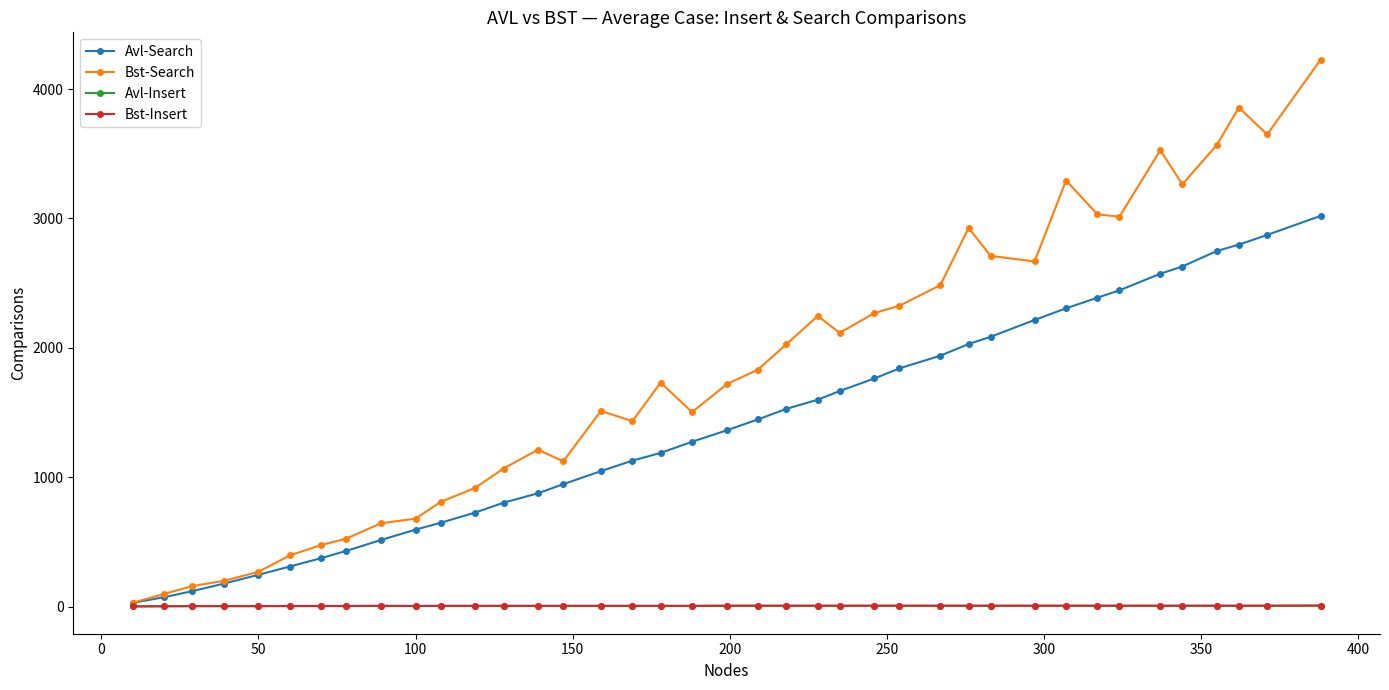

What is the average value of the Avl-Search series?

1405